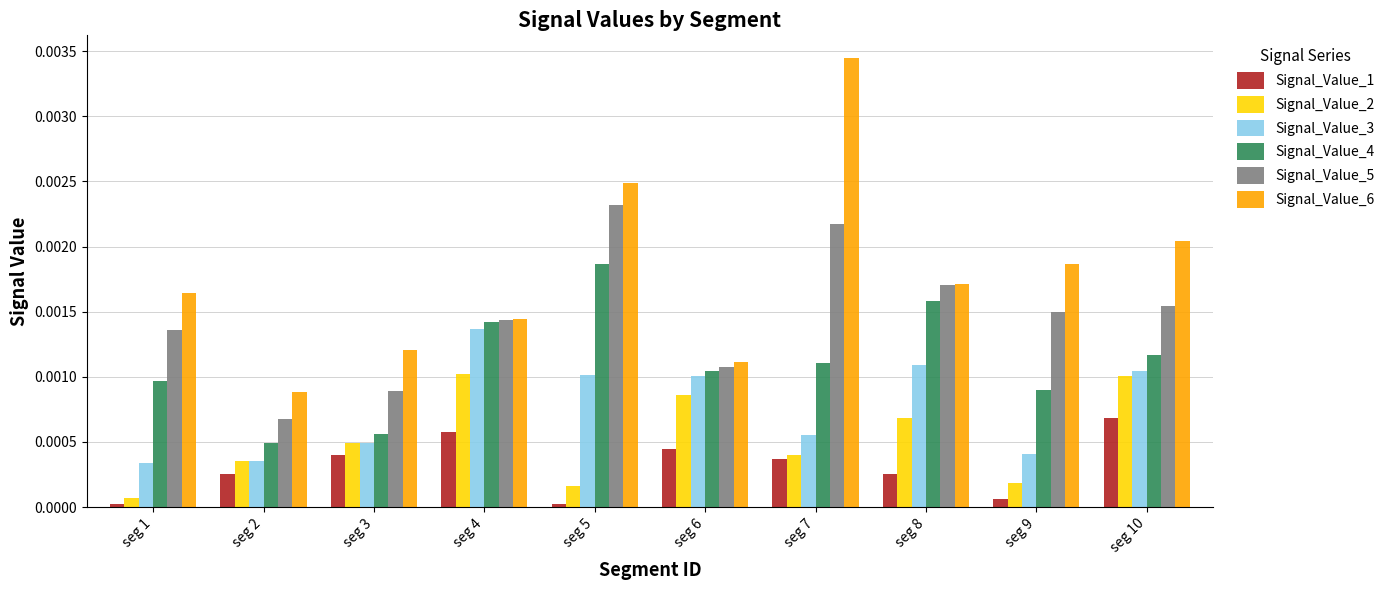

Rank the series by their maximum value, from lowest to highest.

Signal_Value_1, Signal_Value_2, Signal_Value_3, Signal_Value_4, Signal_Value_5, Signal_Value_6